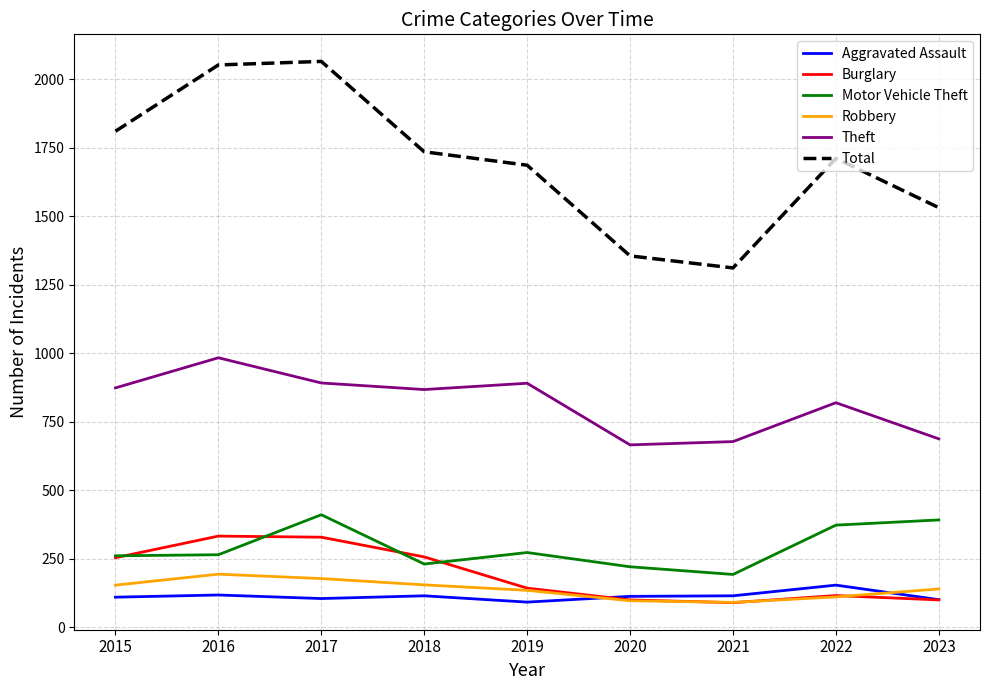

Is it true that Motor Vehicle Theft equals 79 at 2022?

False